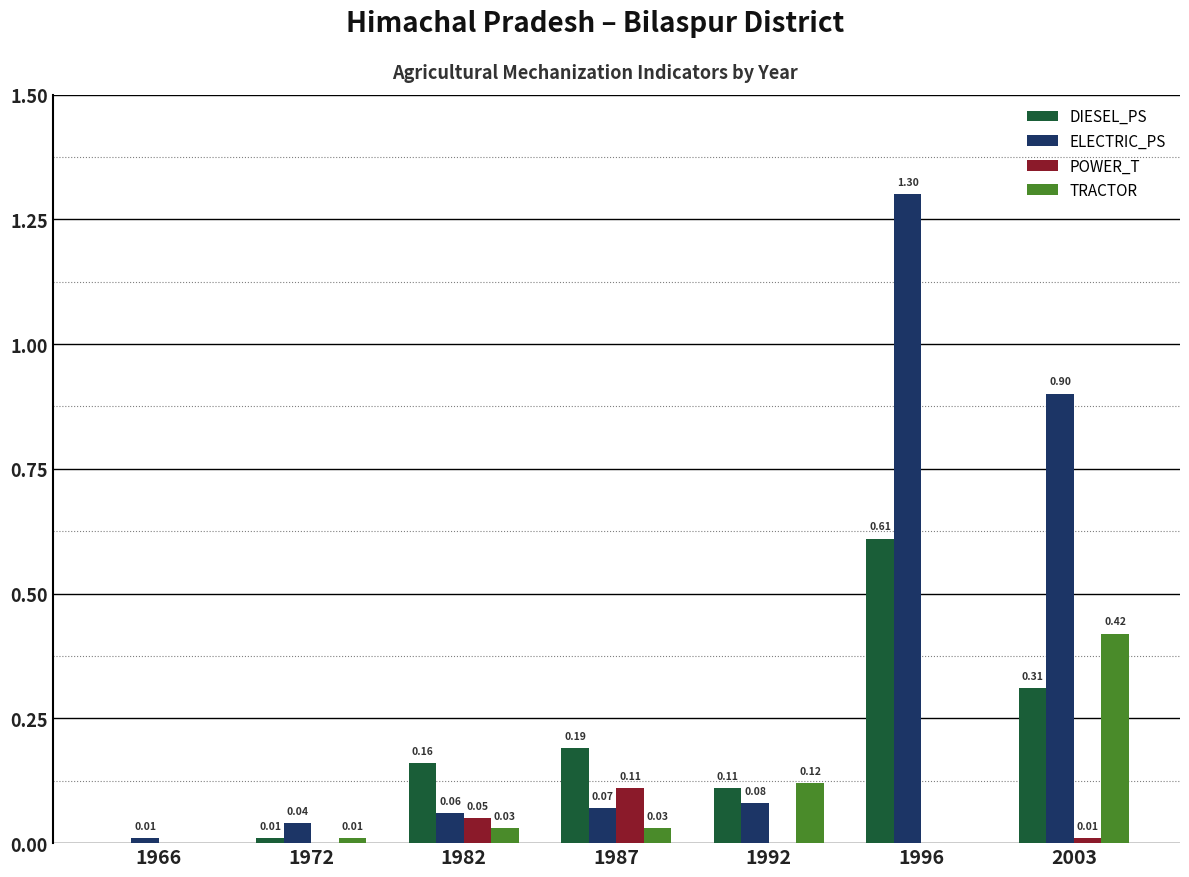

Which series changed the most between 1992 and 1996?

ELECTRIC_PS